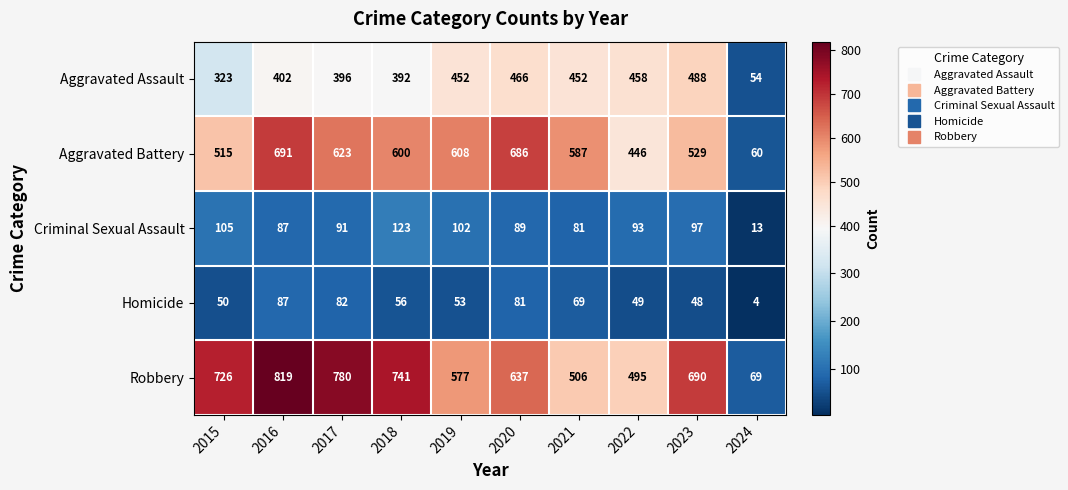

List the labels in order of Robbery value, largest first.

2016, 2017, 2018, 2015, 2023, 2020, 2019, 2021, 2022, 2024